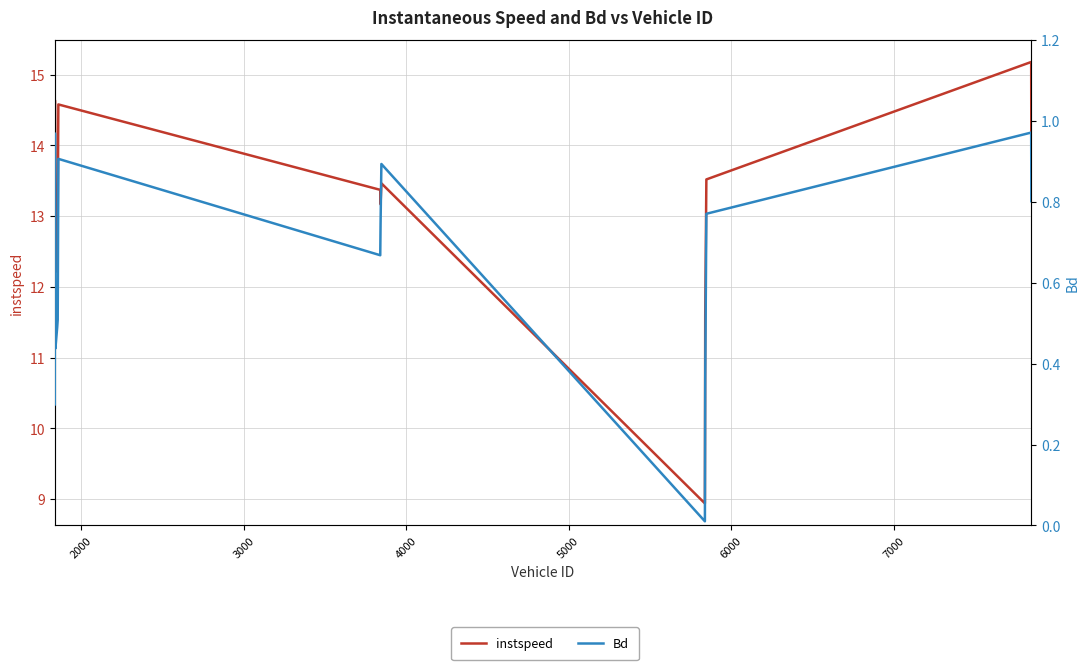

What are all the series names shown in the legend?

instspeed, Bd